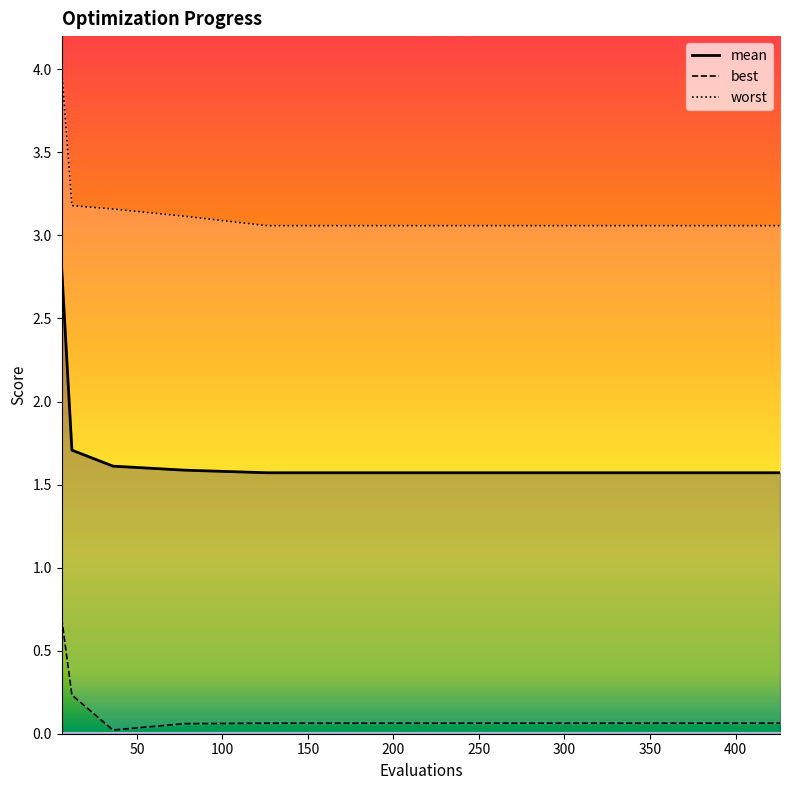

What is the highest value of the mean series?

2.8